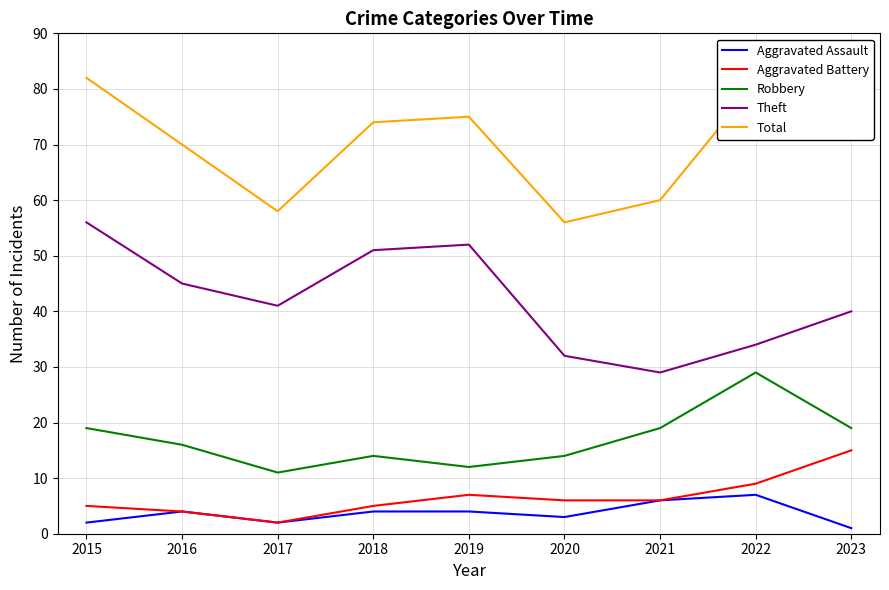

What is the difference between the maximum and minimum values in the Total series?

26